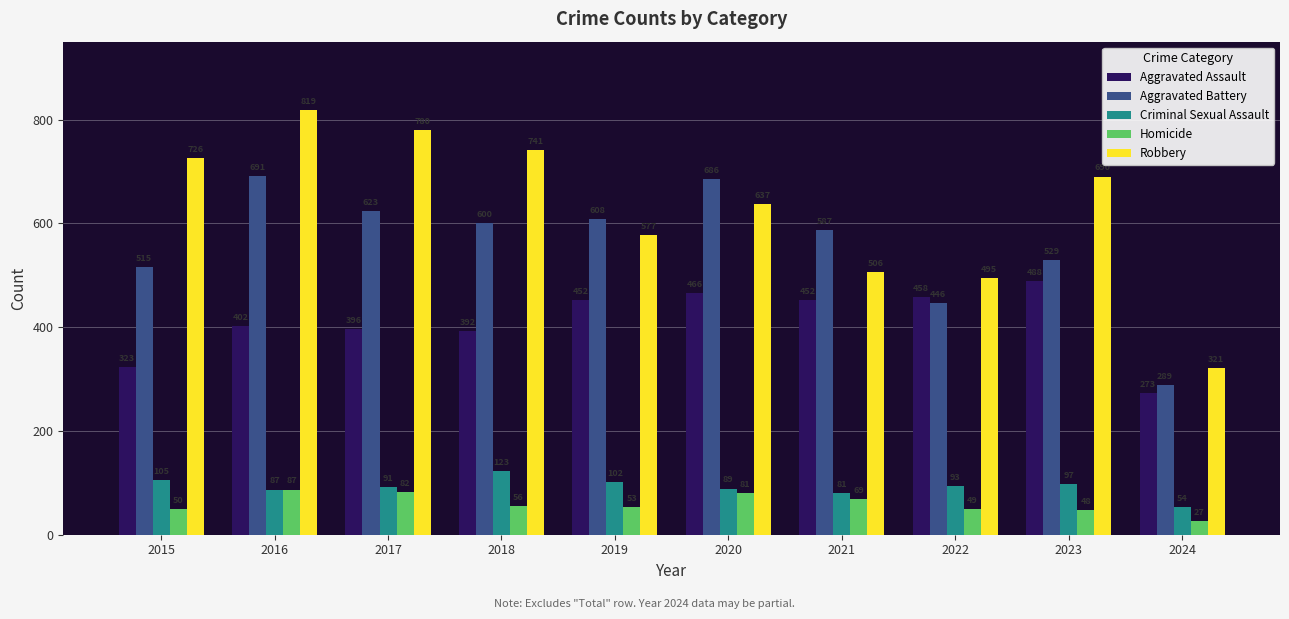

Rank the series at 2018 from highest to lowest value.

Robbery, Aggravated Battery, Aggravated Assault, Criminal Sexual Assault, Homicide